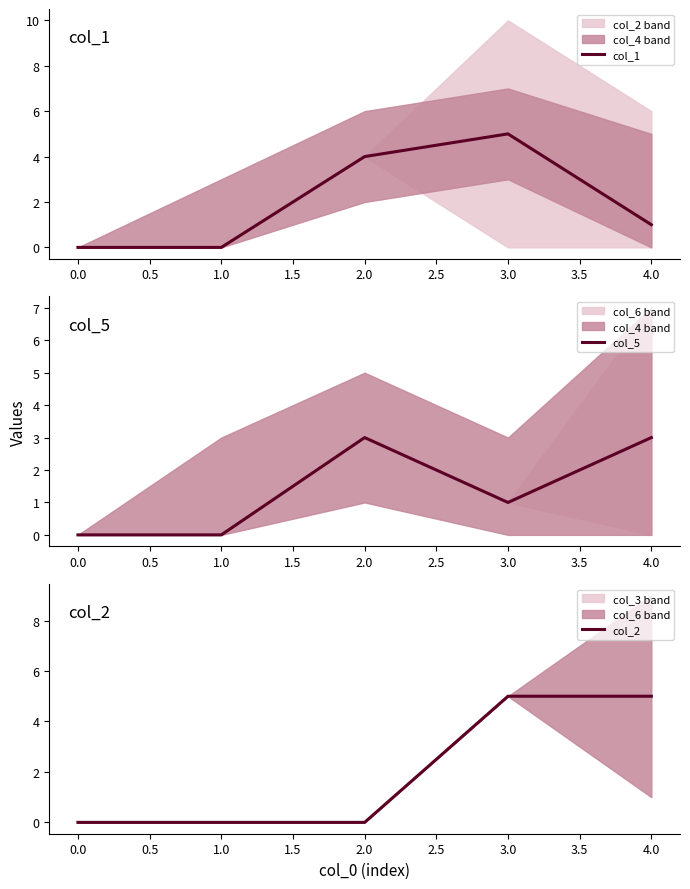

The col_1 series shows 2 at 3.0. True or false?

False